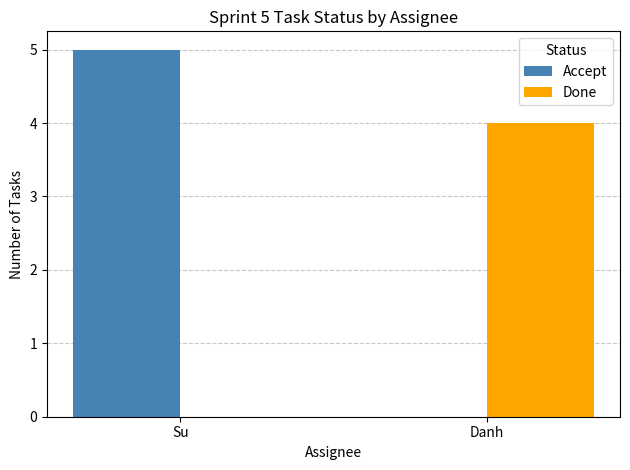

Which label corresponds to the largest value in the chart?

Su